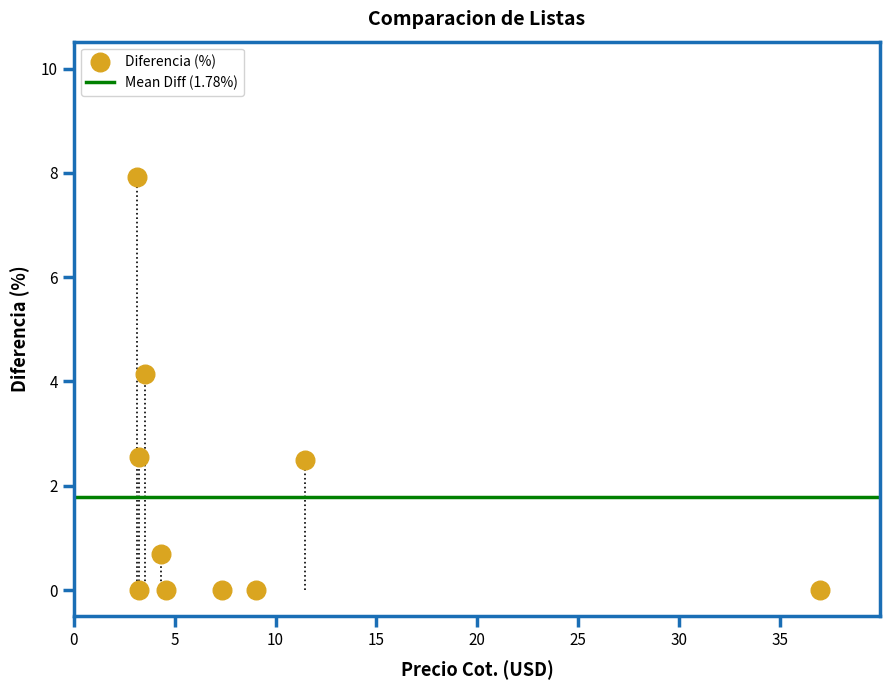

What is the range of Y values (max minus min)?

7.9